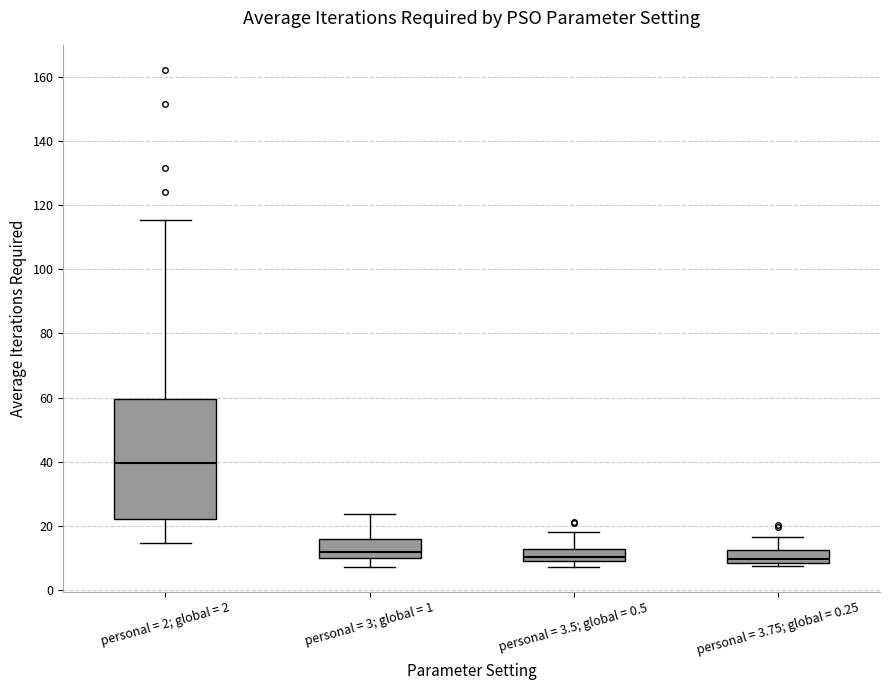

Comparing the boxes themselves (not the whiskers), which one is the tallest?

personal = 2; global = 2